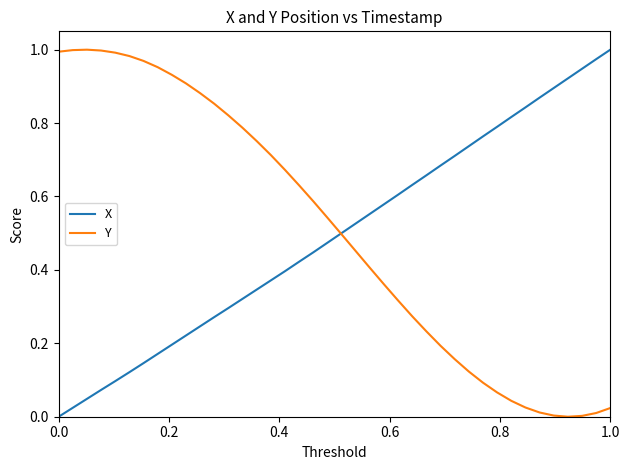

What are all the series names shown in the legend?

X, Y